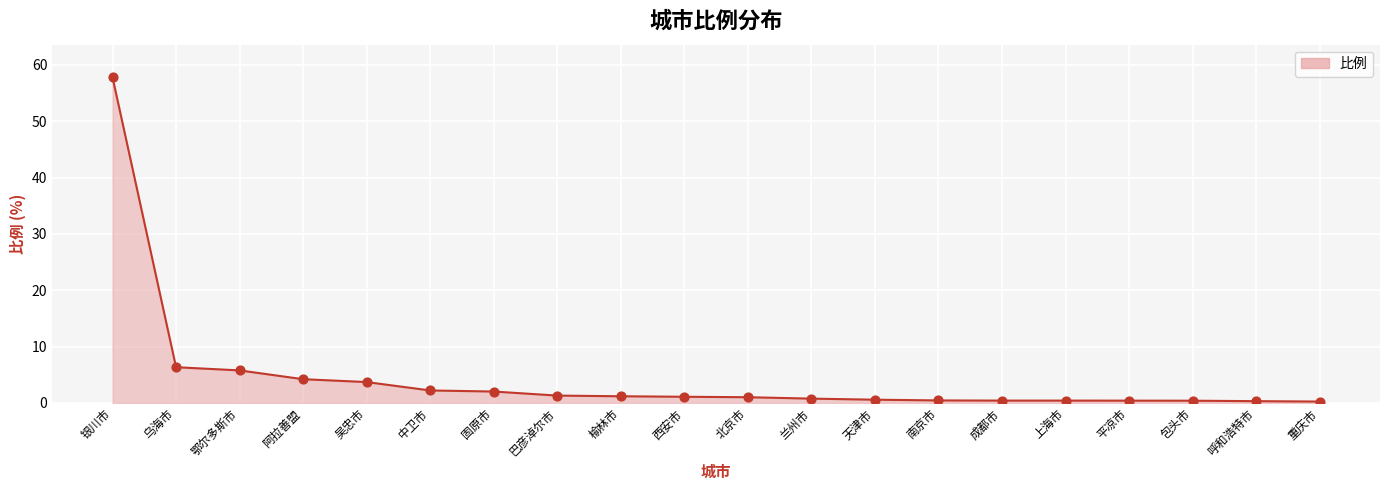

What is the change in value from 平凉市 to 重庆市?

-0.2